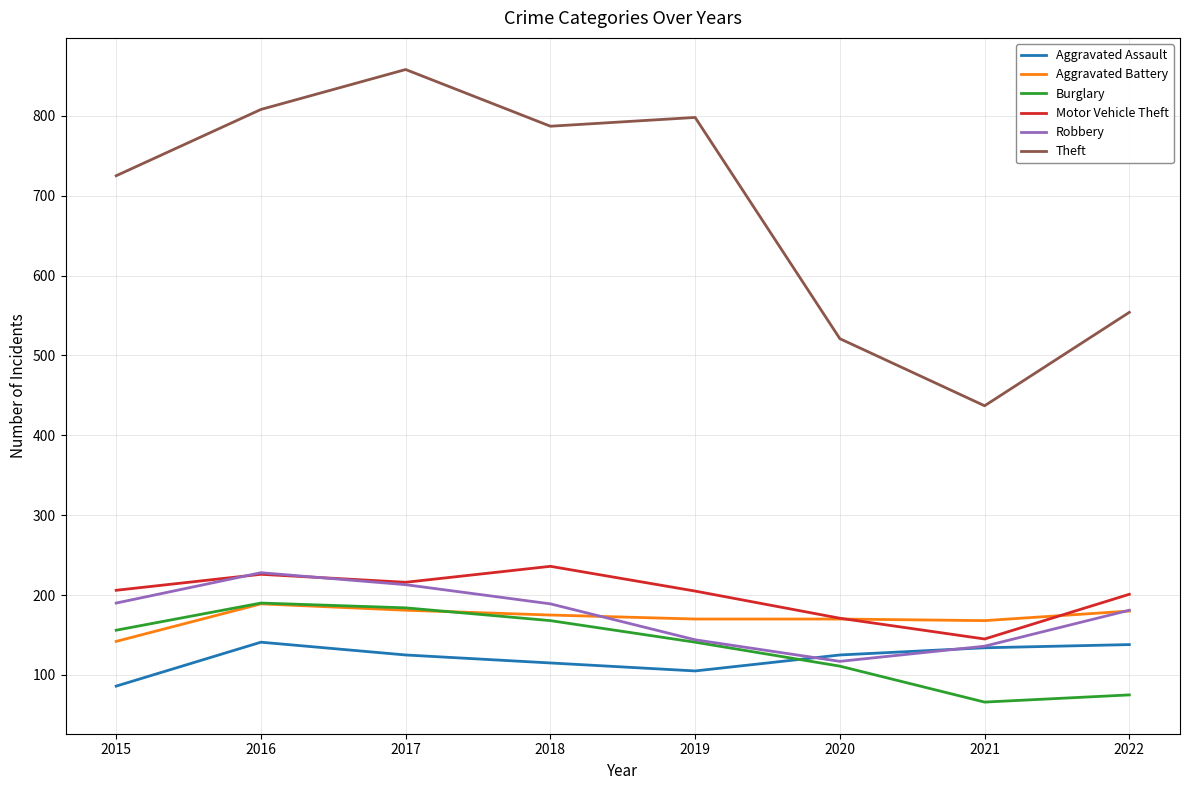

What is the greatest value displayed?

858